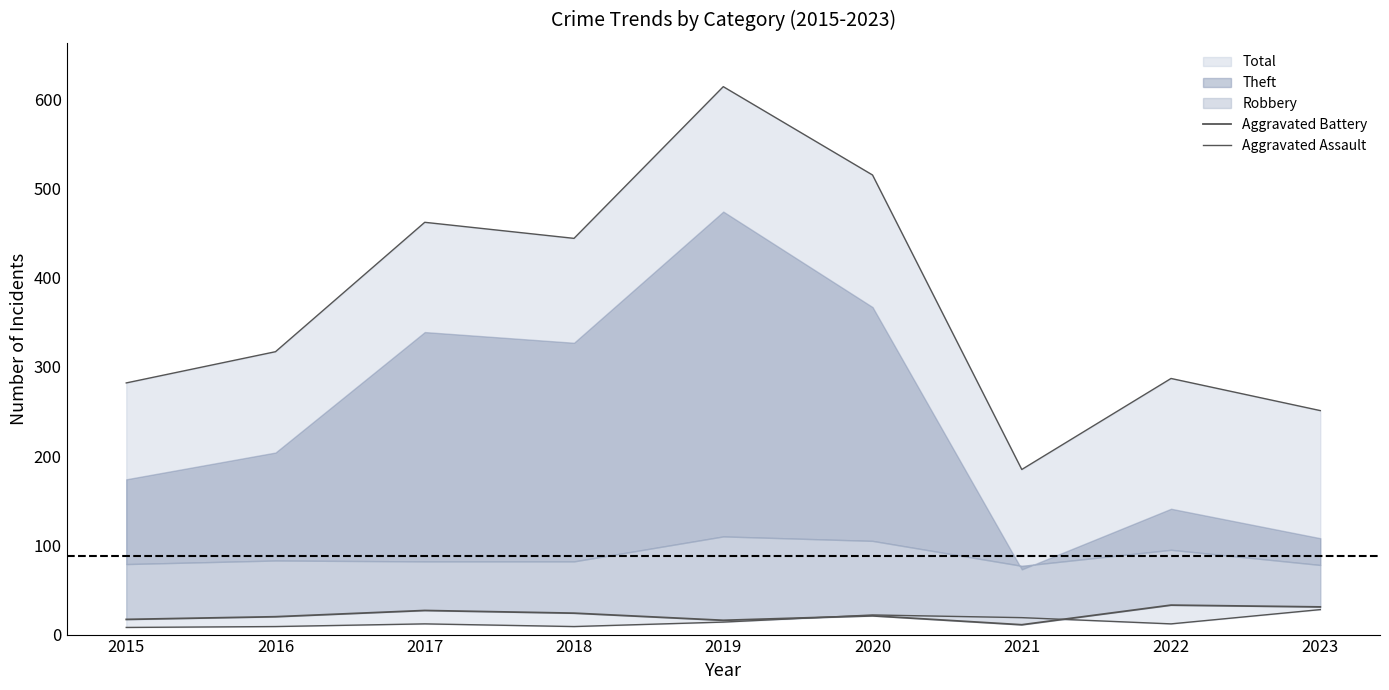

True or false: Aggravated Assault has more than 1 interior local peaks.

True